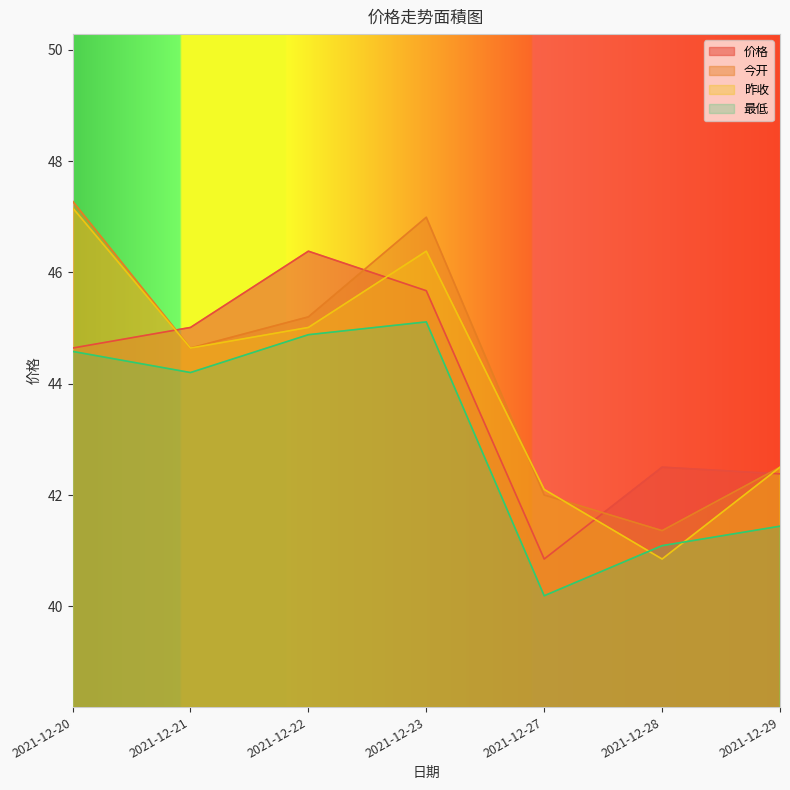

Between 2021-12-21 and 2021-12-20, which is larger?

2021-12-21